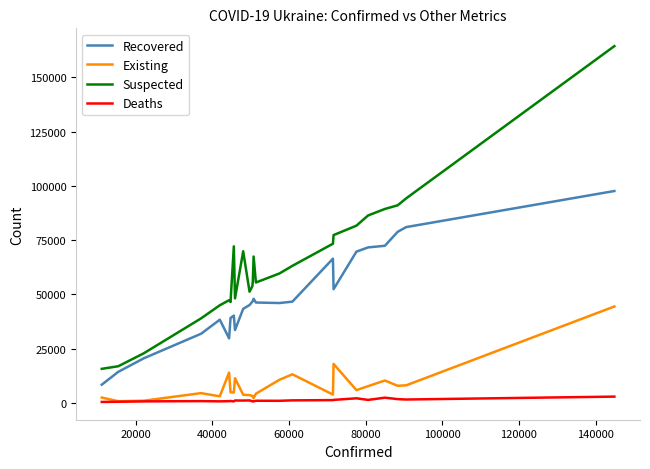

Which series has the largest total across all categories?

Suspected